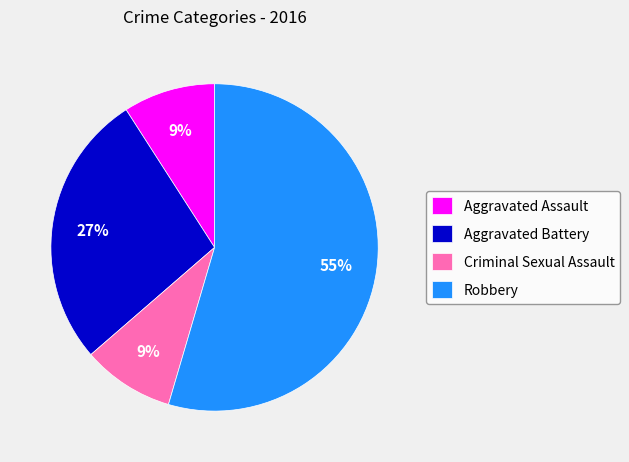

Does Aggravated Assault account for over 50% of the chart?

No